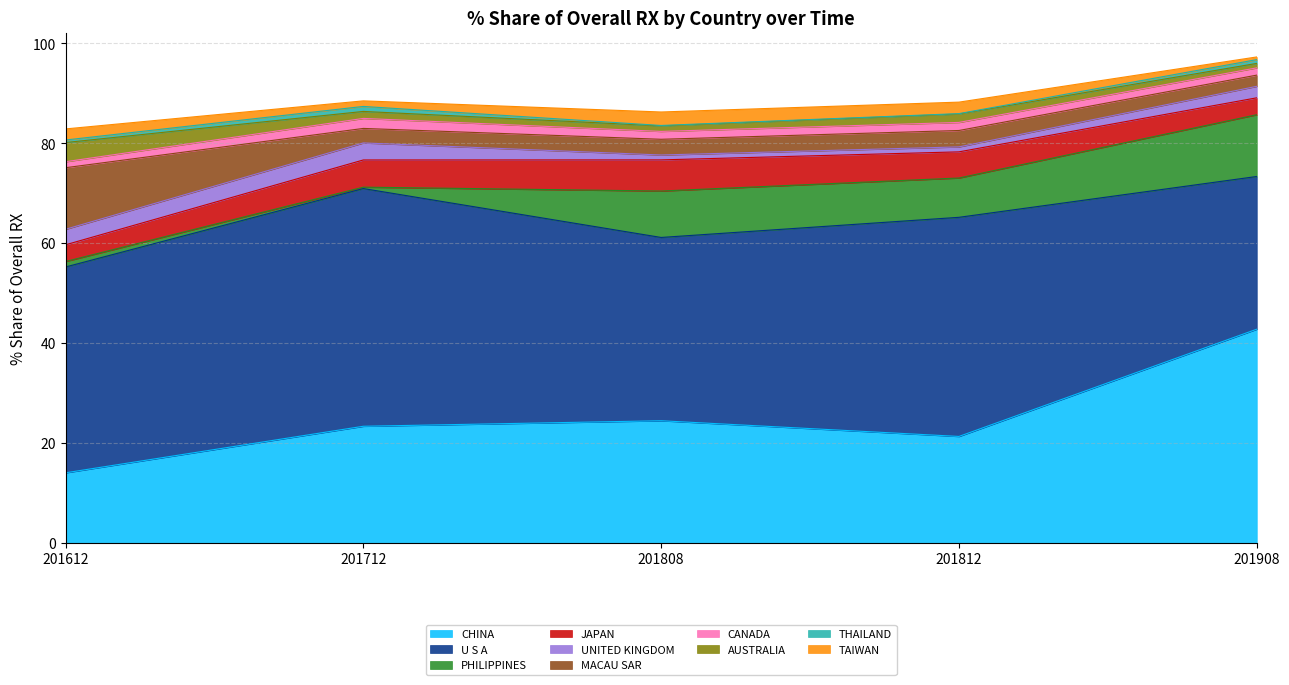

Between PHILIPPINES and MACAU SAR, which is larger?

MACAU SAR